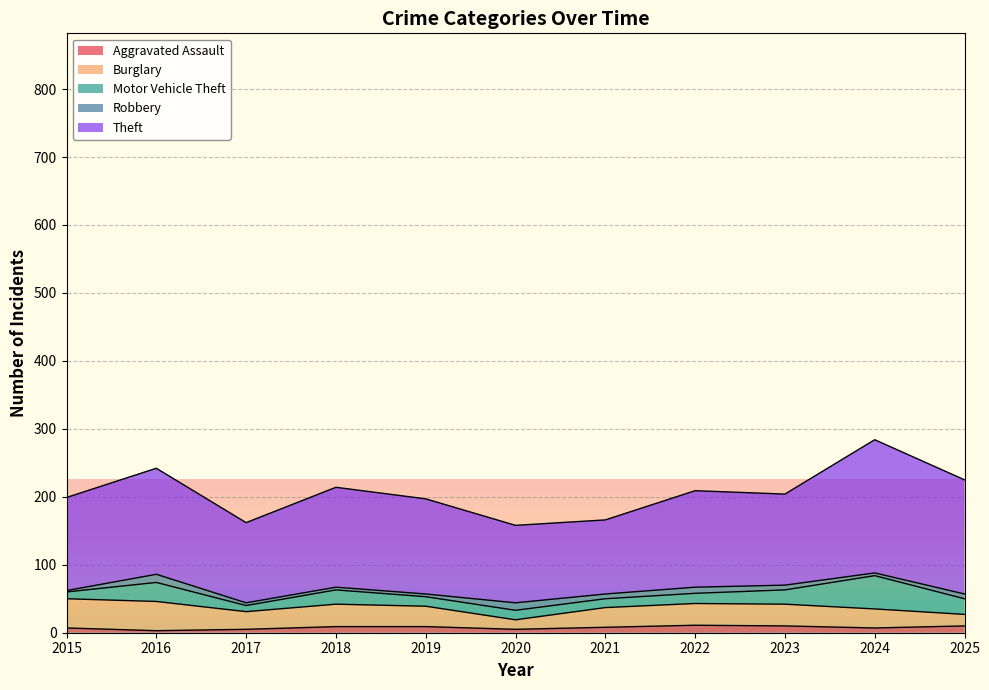

What is the value of the Theft point at the 2nd from the left?

156